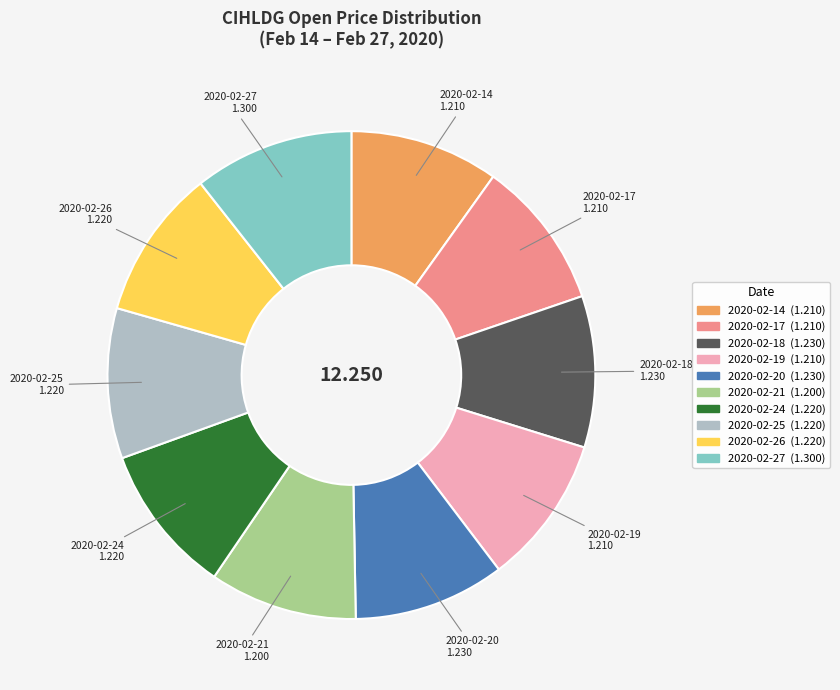

What is the largest slice in the pie chart?

2020-02-27